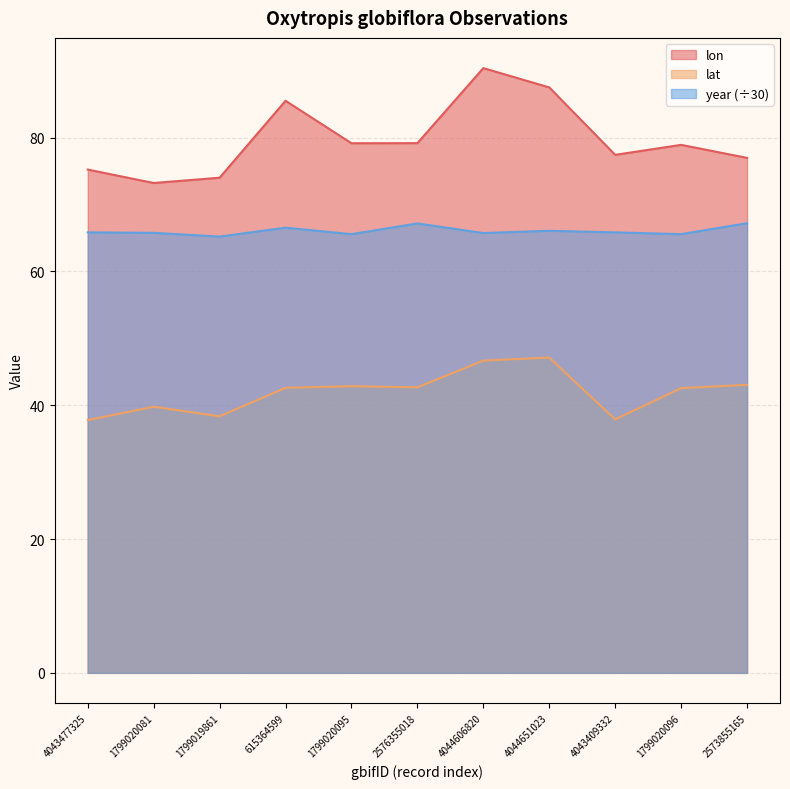

What is the approximate value of lon at 4043477325?

75.2